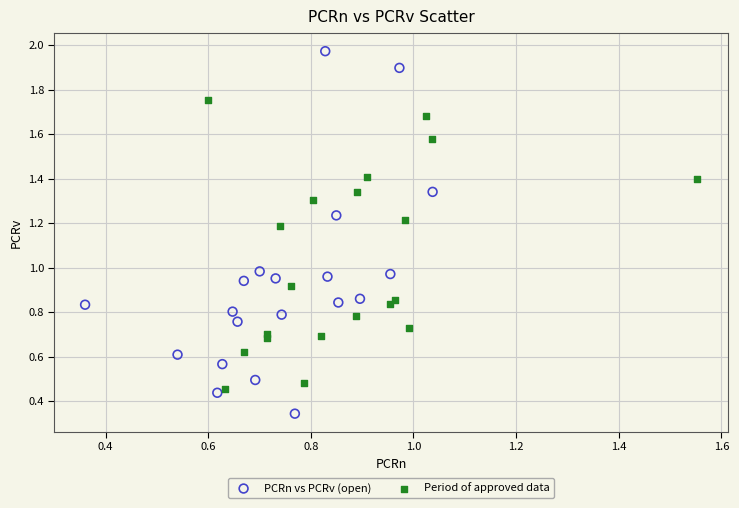

Which series has the largest Y range (max minus min)?

PCRn vs PCRv (open)